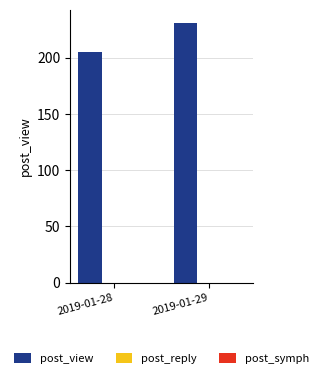

List the labels in order of value, largest first.

2019-01-29, 2019-01-28